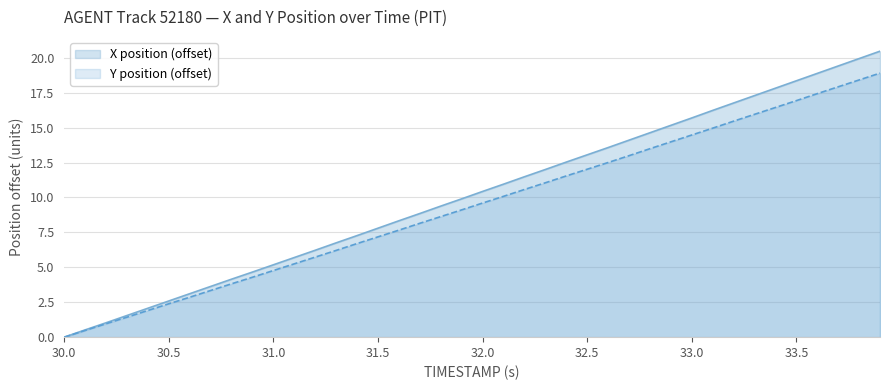

Rank the series by their maximum value, from highest to lowest.

X position (offset), Y position (offset)